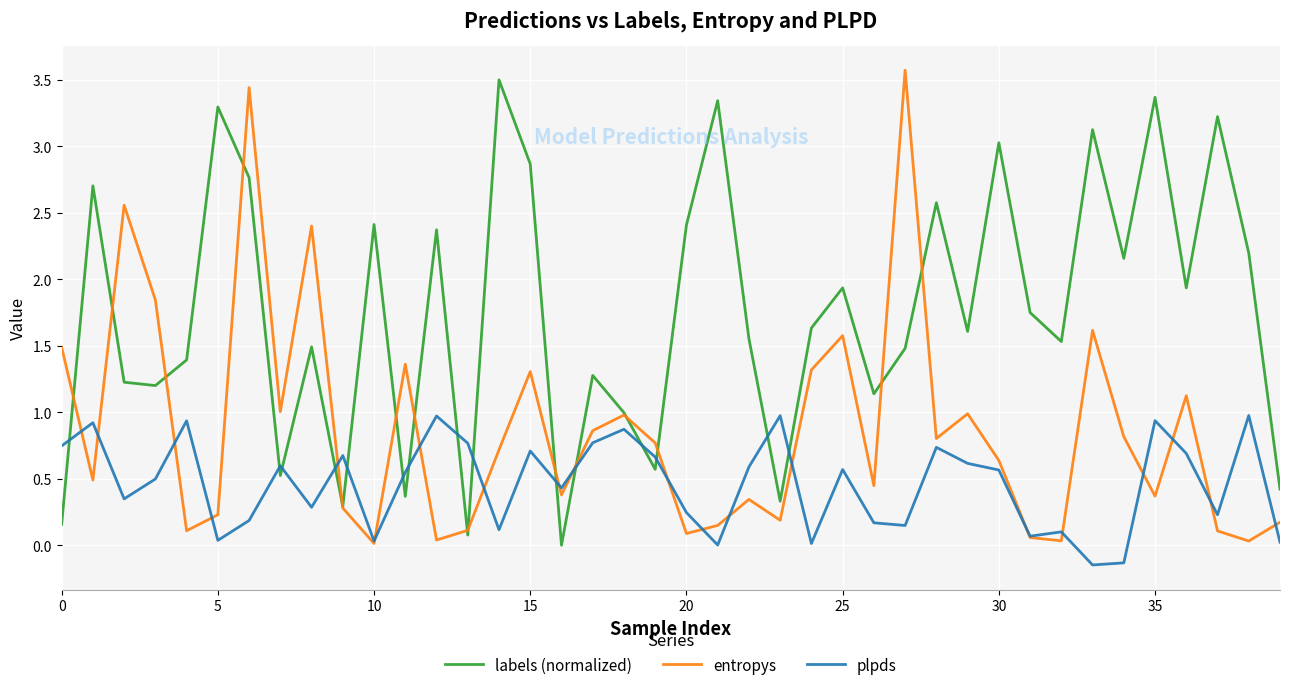

Rank the series by their average value, from lowest to highest.

plpds, entropys, labels (normalized)